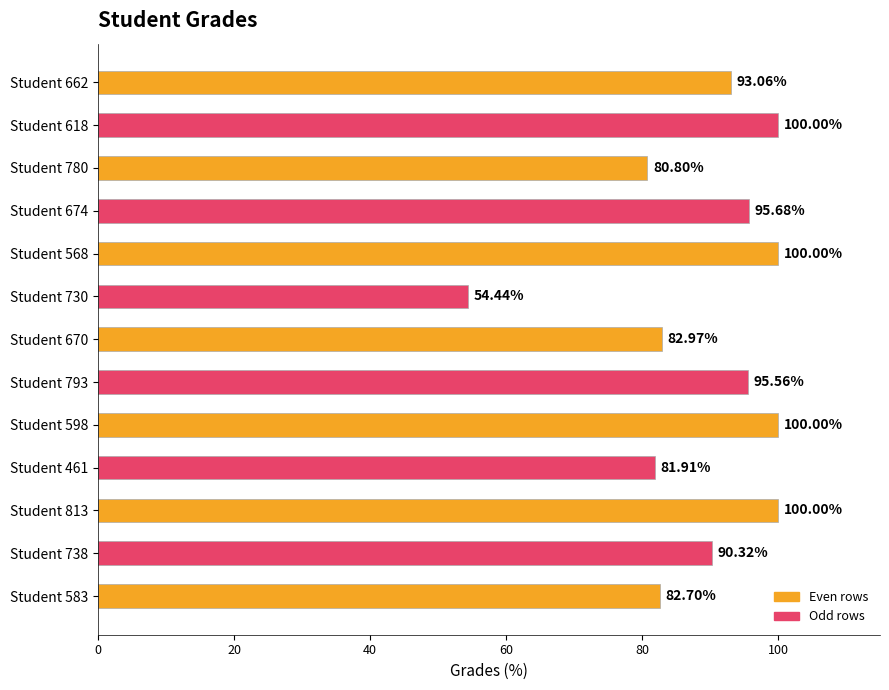

What is the difference between the values at Student 738 and Student 618?

9.7